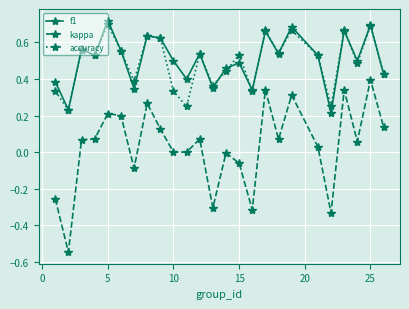

Which series has the widest spread of values?

kappa